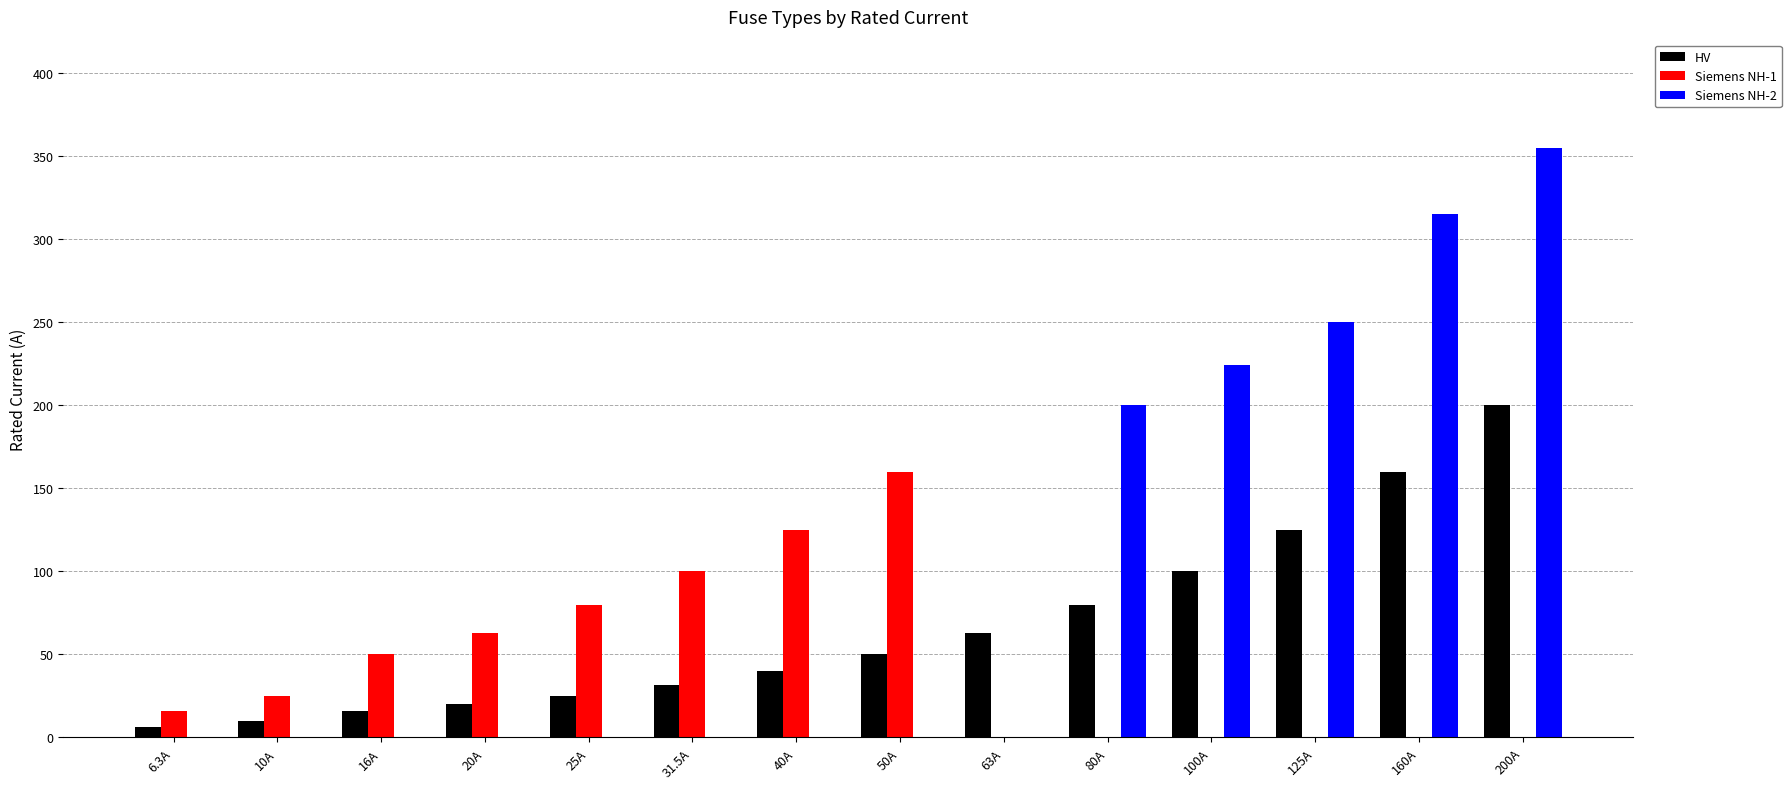

Which series has the largest total across all categories?

Siemens NH-2